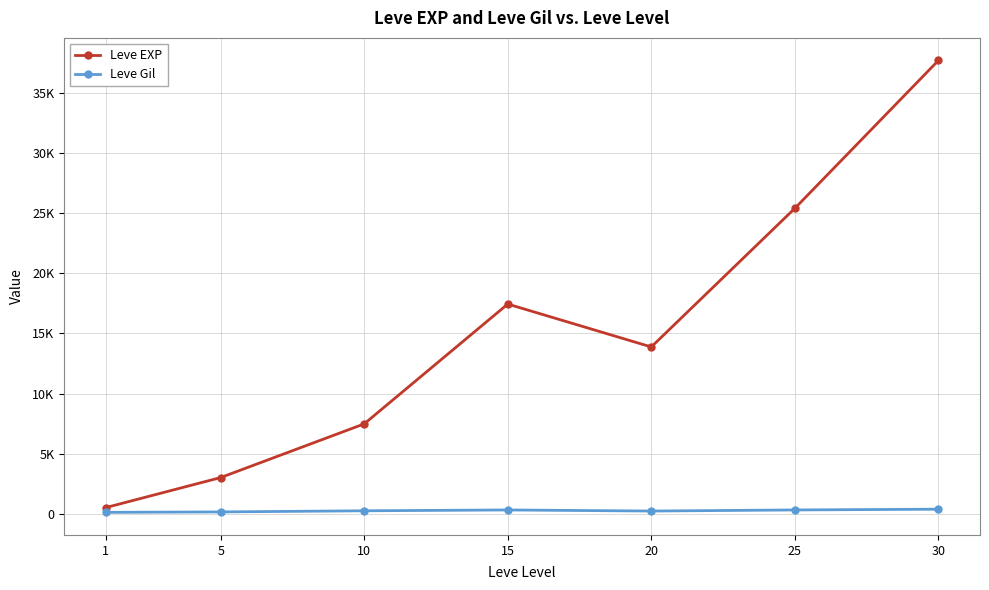

What are all the series names shown in the legend?

Leve EXP, Leve Gil